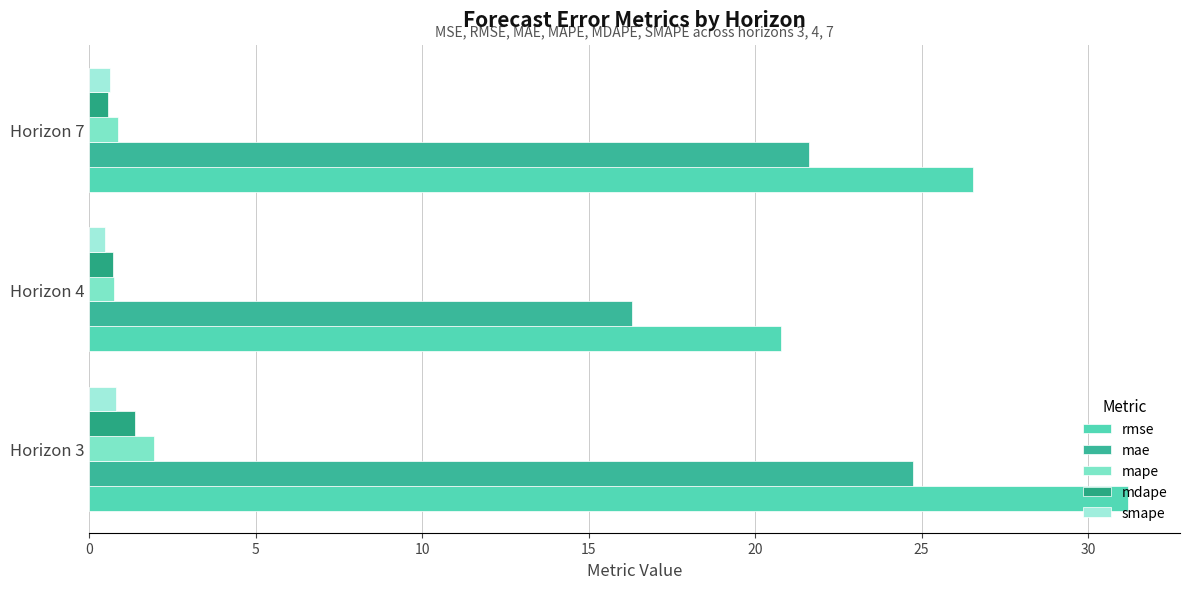

What is the value of the mae bar at the 3rd from the left?

21.6